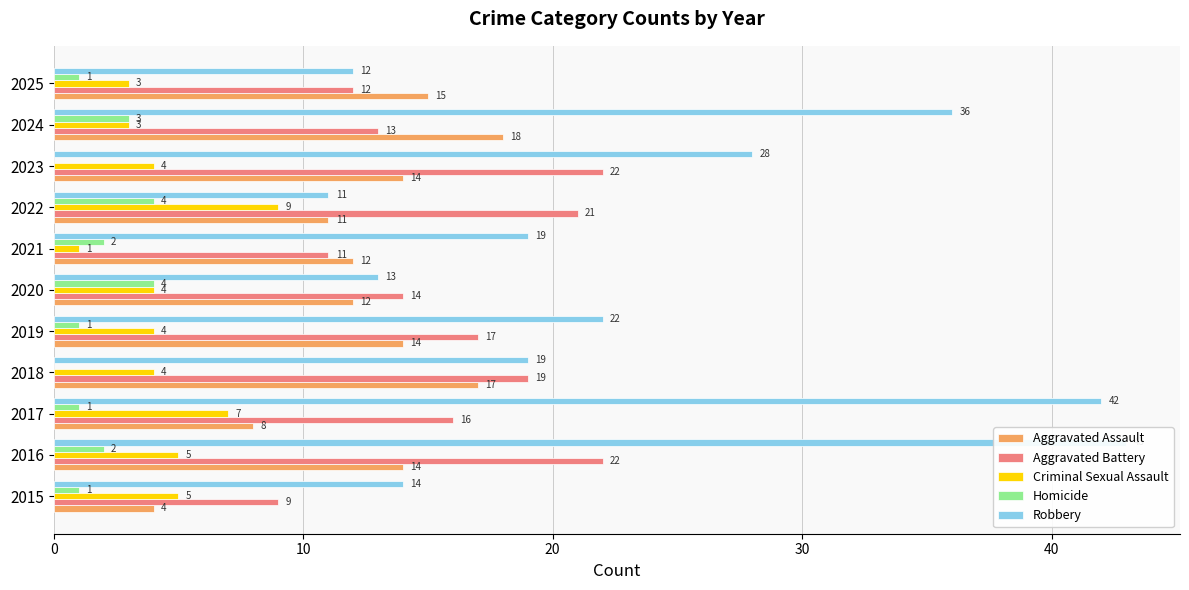

Reading left to right, transcribe all the data shown in this chart.

Aggravated Assault: 4	14	8	17	14	12	12	11	14	18	15
Aggravated Battery: 9	22	16	19	17	14	11	21	22	13	12
Criminal Sexual Assault: 5	5	7	4	4	4	1	9	4	3	3
Homicide: 1	2	1	0	1	4	2	4	0	3	1
Robbery: 14	43	42	19	22	13	19	11	28	36	12